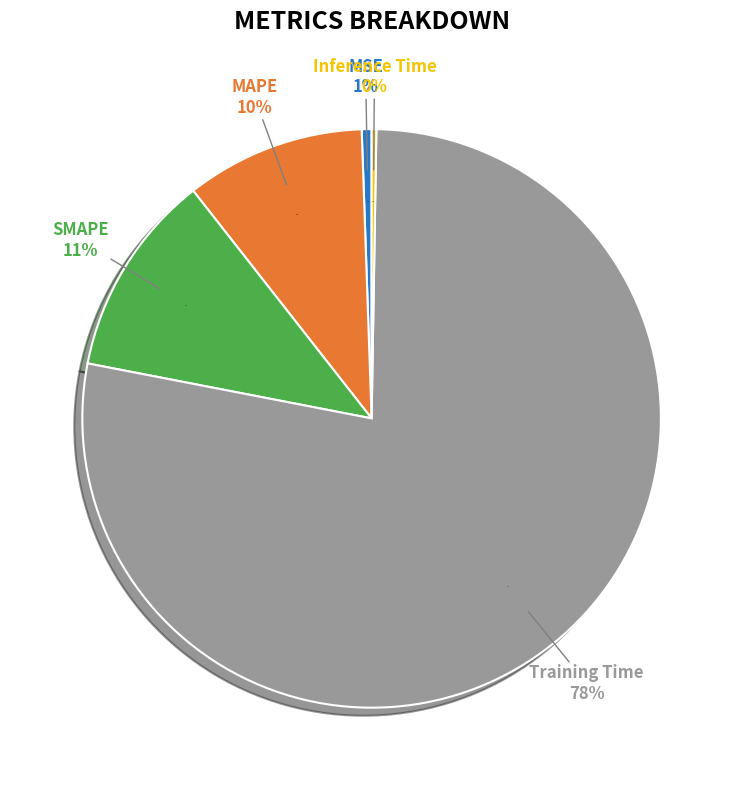

Which category accounts for the majority?

Training Time